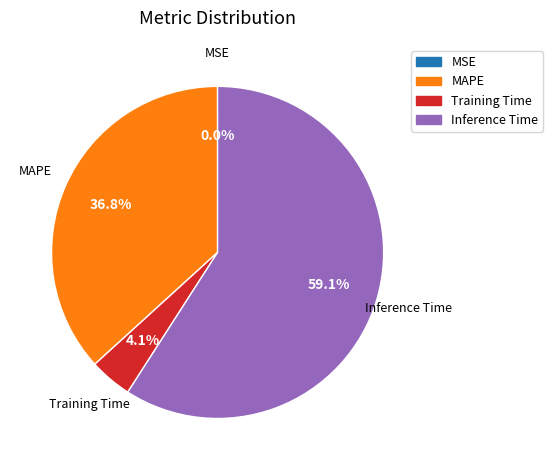

Does any single category account for the majority?

Yes